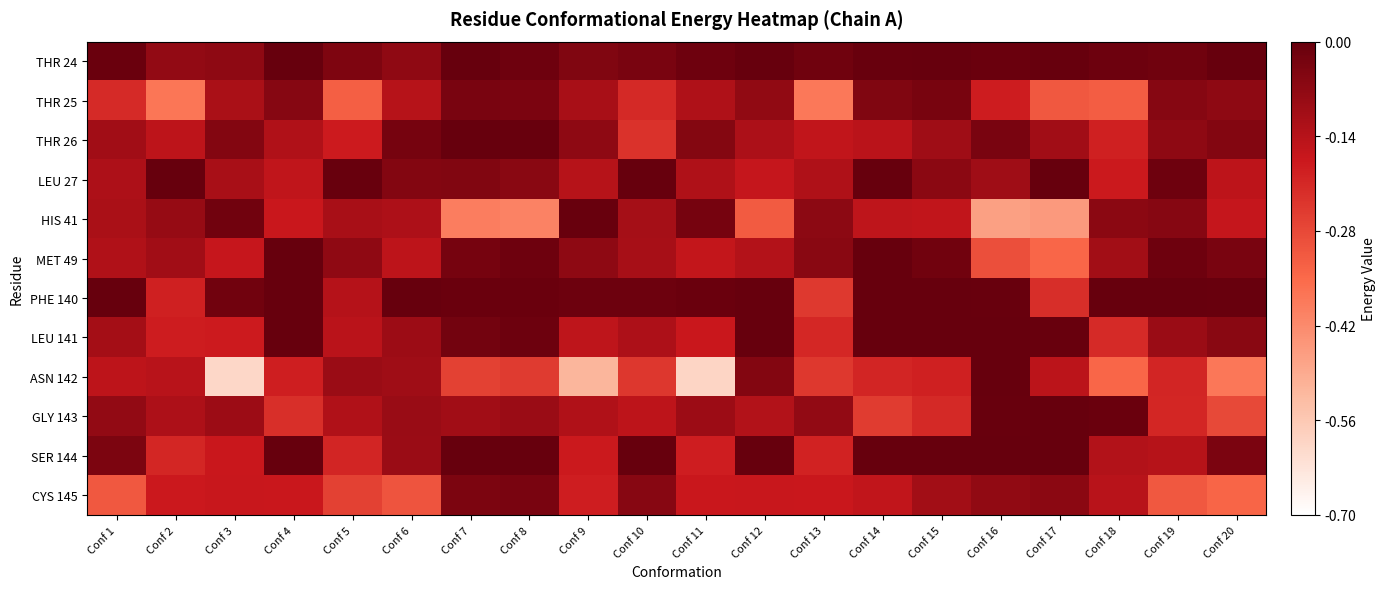

Rank the series at Conf 4 from highest to lowest value.

PHE 140, LEU 141, SER 144, THR 24, MET 49, THR 25, THR 26, LEU 27, HIS 41, CYS 145, ASN 142, GLY 143